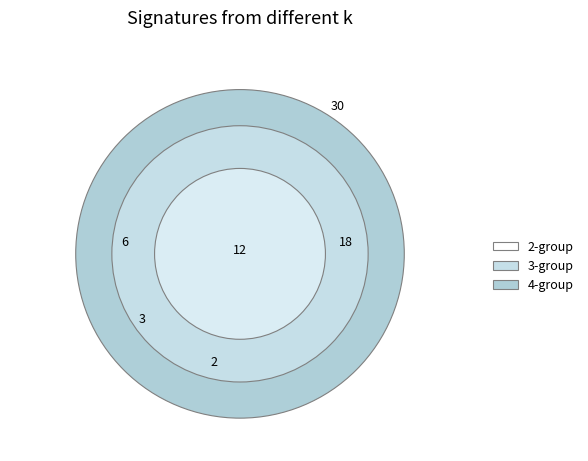

Does 30 represent more than half of the total?

No